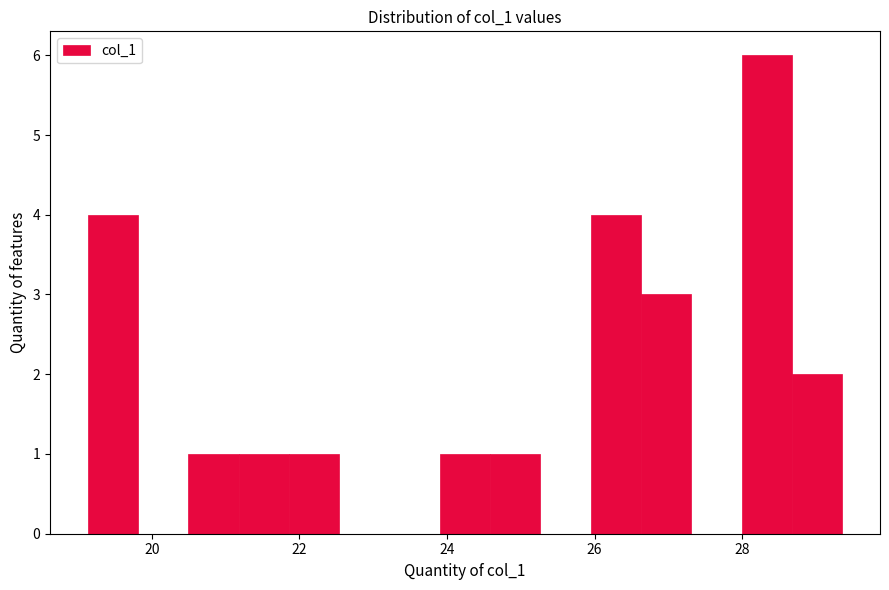

Read against the x-axis, roughly where is the centre of the tallest bar?

28.4